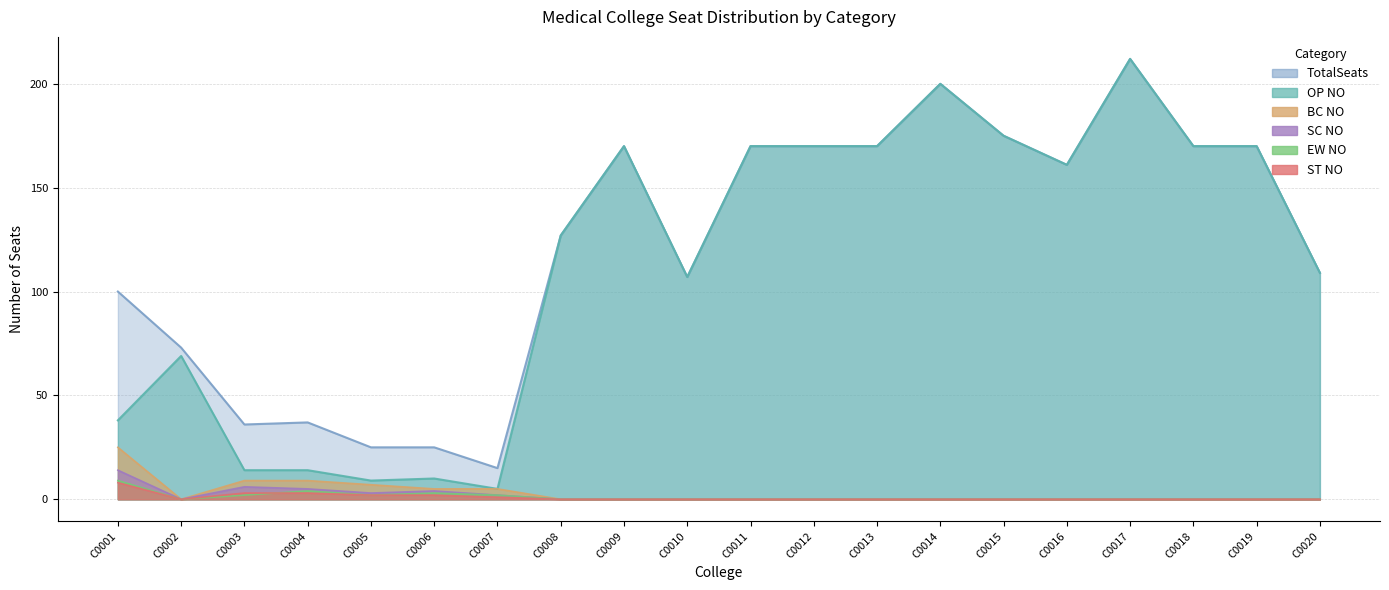

Read the SC NO value at C0005, to the nearest 5.

5